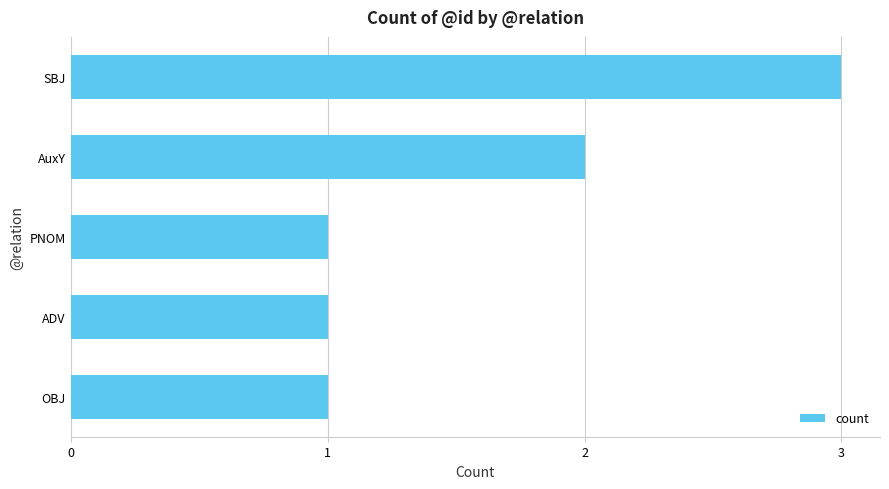

What is the approximate value at SBJ?

3